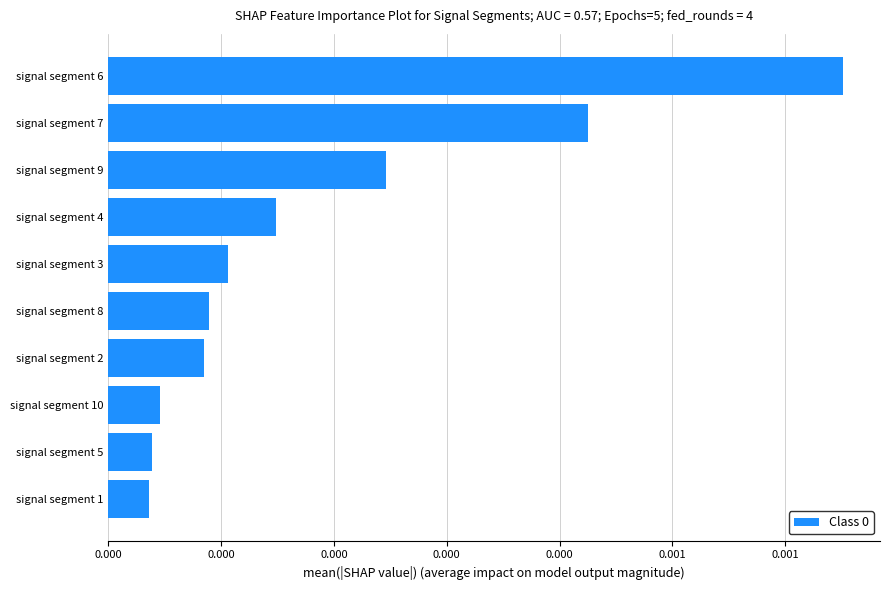

Does the chart contain any negative values?

No